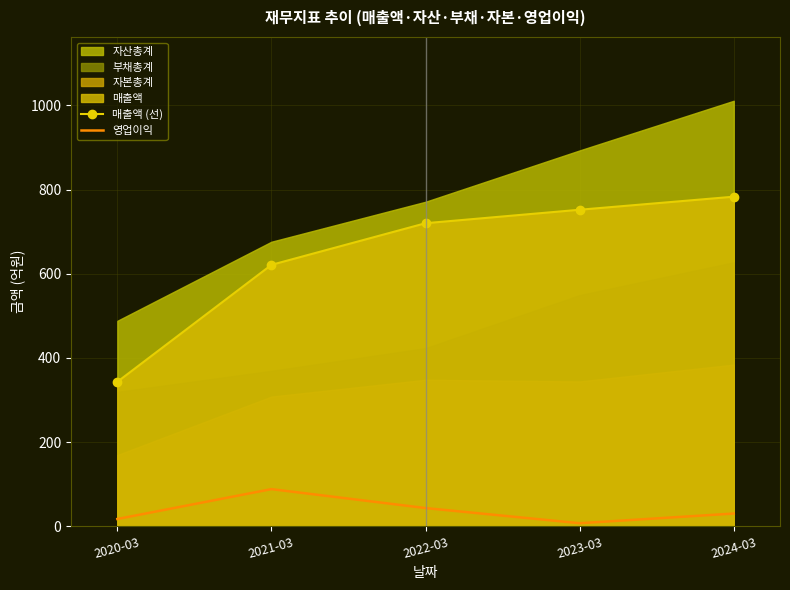

Where does the 영업이익 series first go above 30?

2021-03